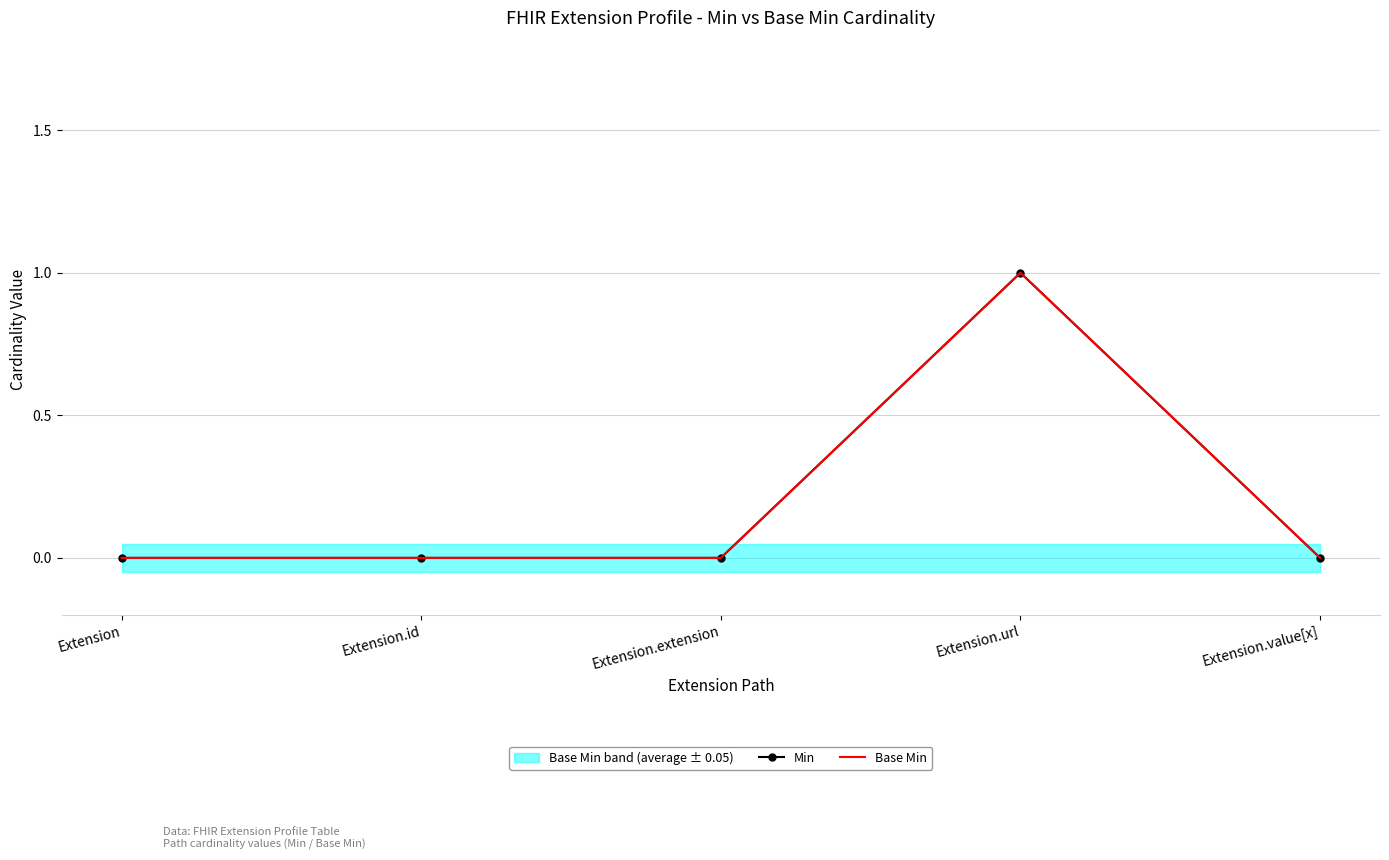

True or false: Base Min and Min intersect in this chart.

False